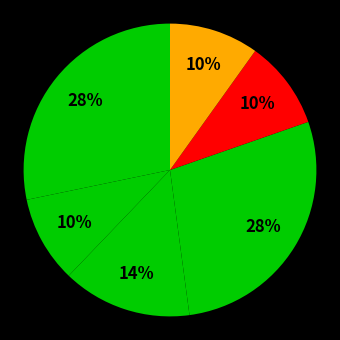

Count the number of slices in the pie.

6